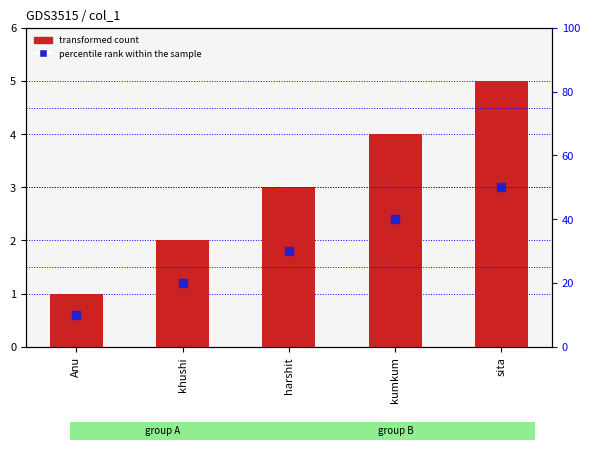

What are all the series names shown in the legend?

transformed count, percentile rank within the sample